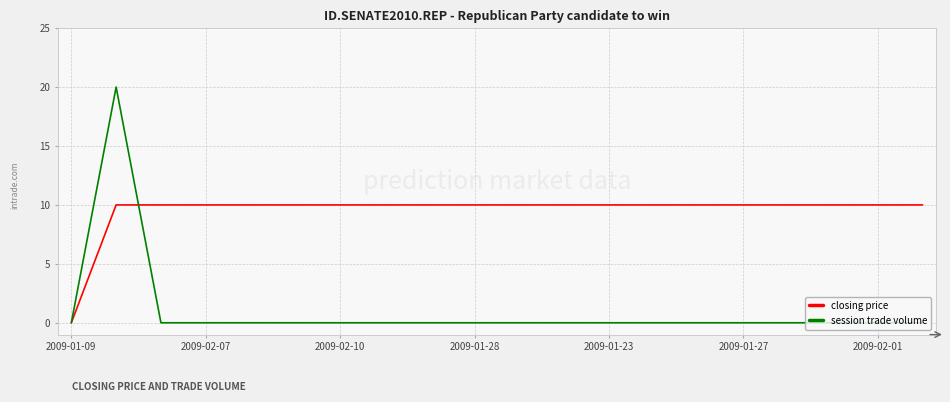

Which series has the largest total across all categories?

closing price